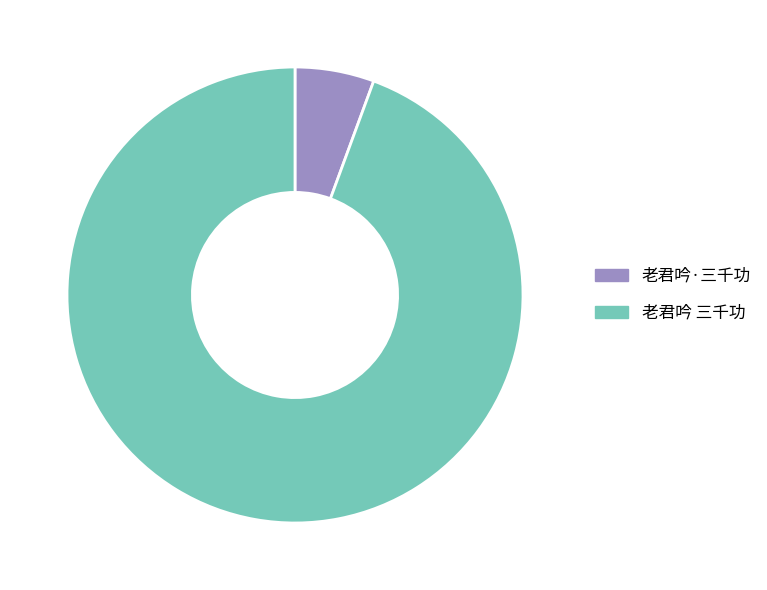

Does 老君吟 三千功 represent more than half of the total?

Yes